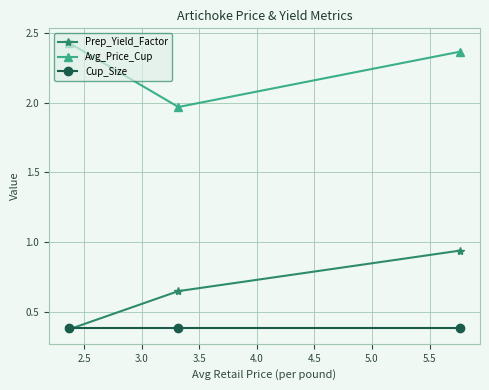

Count the Prep_Yield_Factor values in the range 0 to 1.

3